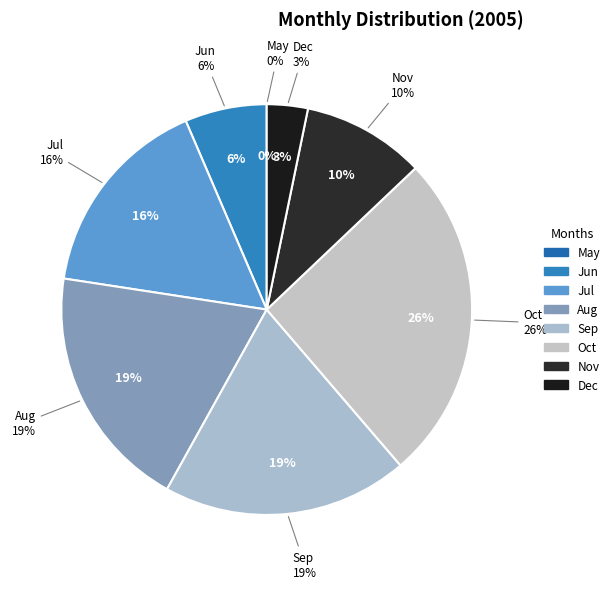

To the nearest percent, what is the difference between the largest and smallest slice percentages?

26%